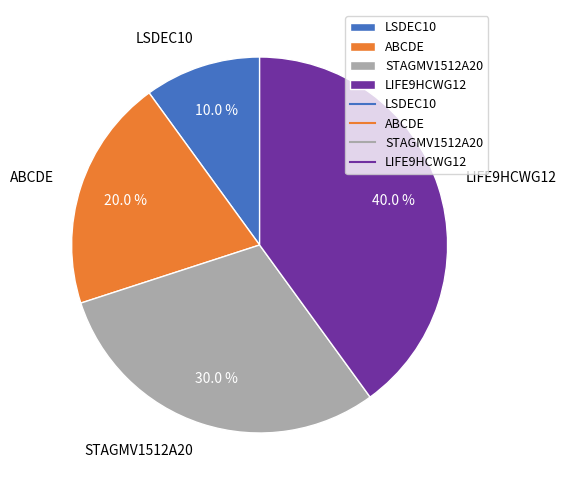

How many segments does this pie chart have?

4